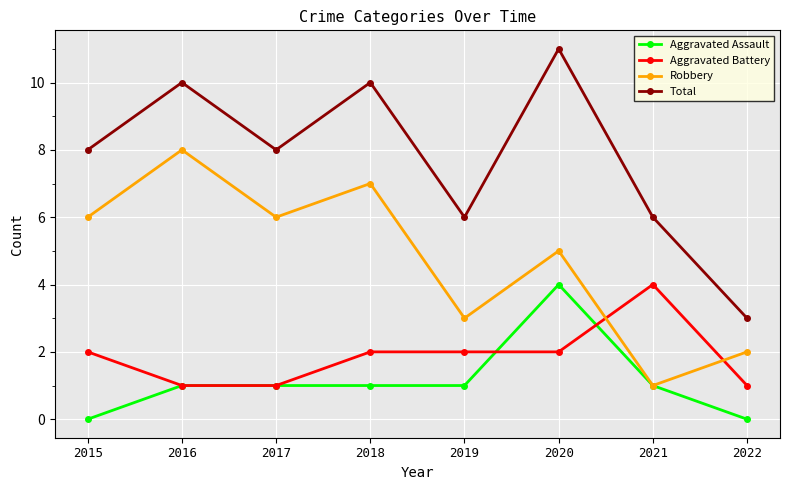

In Robbery, how many points are lower than both neighbors (excluding endpoints)?

3